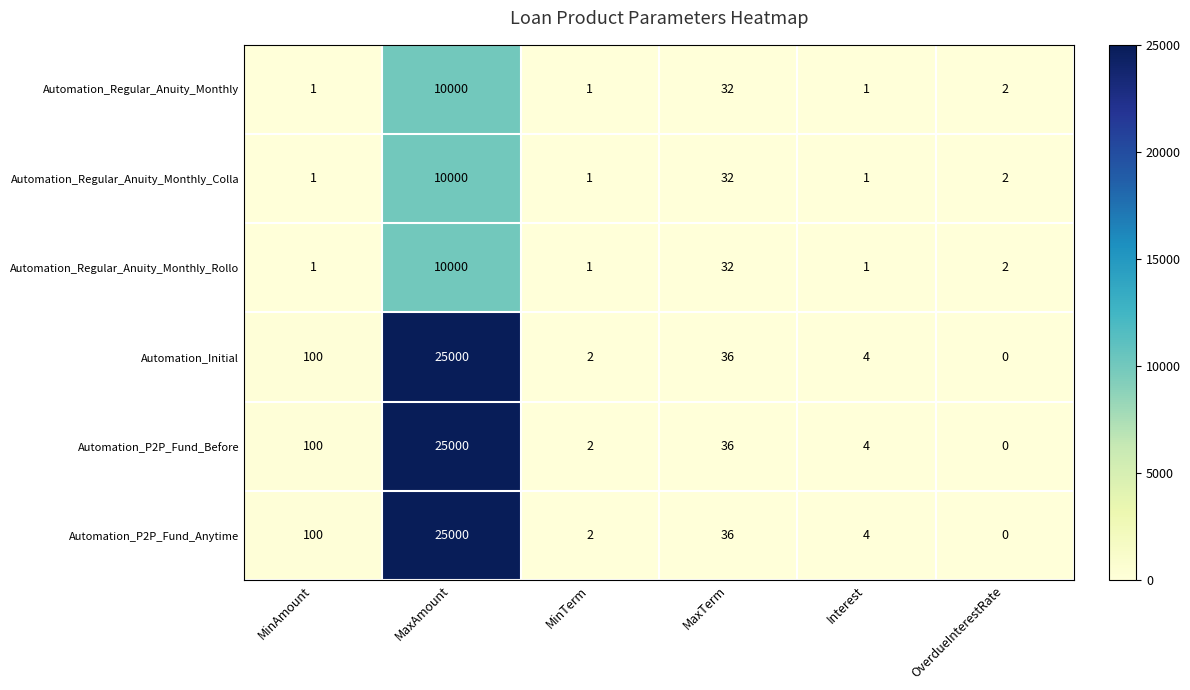

What is the maximum value shown in the chart?

25000